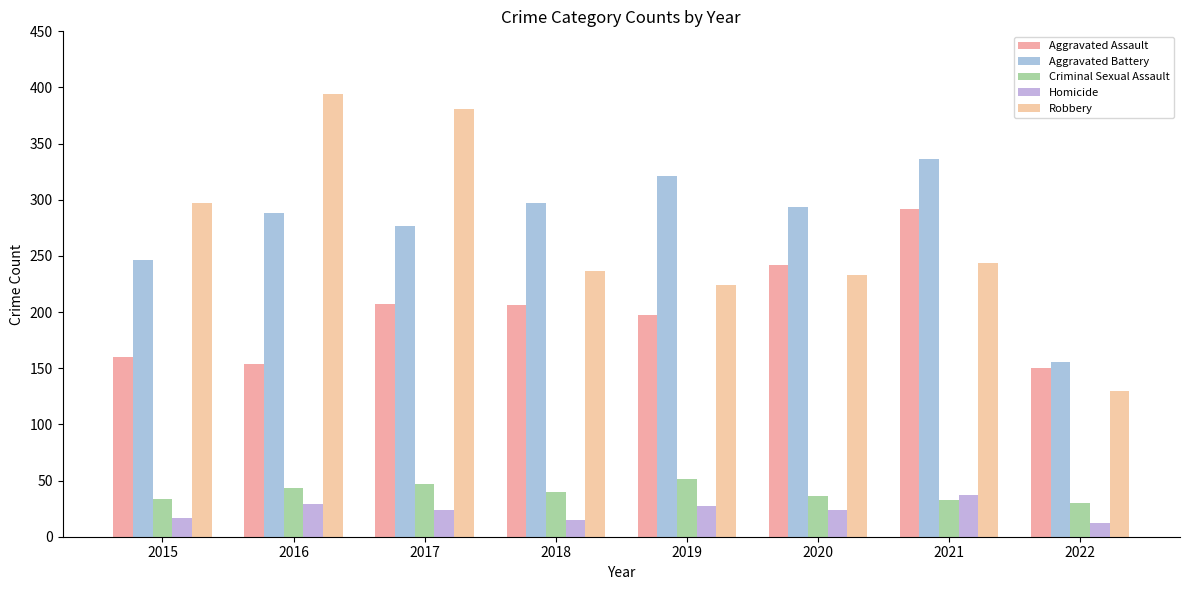

List the series in order of their peak value, highest first.

Robbery, Aggravated Battery, Aggravated Assault, Criminal Sexual Assault, Homicide